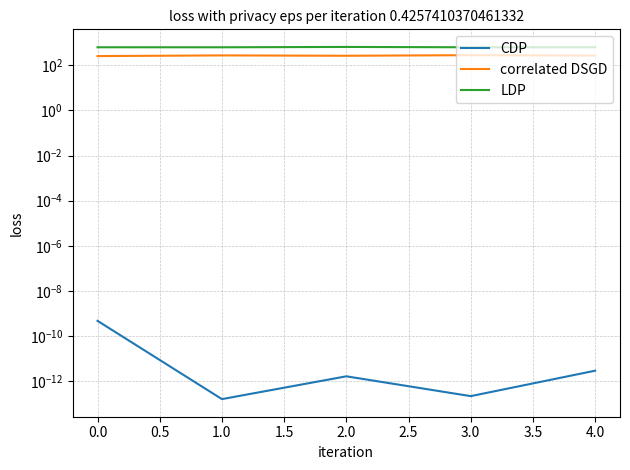

What is the difference between the maximum and minimum values in the LDP series?

22.2